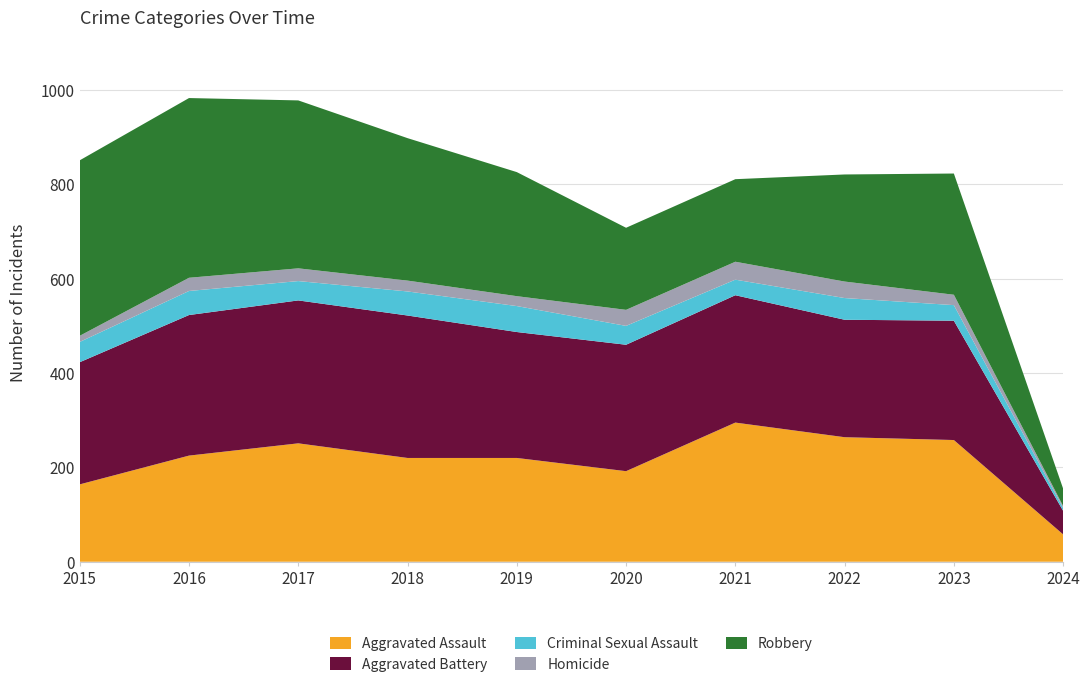

Reading left to right, list all the values displayed in this chart.

Aggravated Assault: 2015=164	2016=225	2017=251	2018=220	2019=220	2020=192	2021=295	2022=264	2023=258	2024=58
Aggravated Battery: 2015=259	2016=298	2017=303	2018=302	2019=267	2020=268	2021=270	2022=249	2023=253	2024=50
Criminal Sexual Assault: 2015=43	2016=51	2017=41	2018=51	2019=55	2020=40	2021=33	2022=46	2023=33	2024=6
Homicide: 2015=13	2016=28	2017=27	2018=23	2019=21	2020=34	2021=38	2022=35	2023=22	2024=4
Robbery: 2015=372	2016=381	2017=356	2018=302	2019=263	2020=174	2021=175	2022=227	2023=257	2024=37